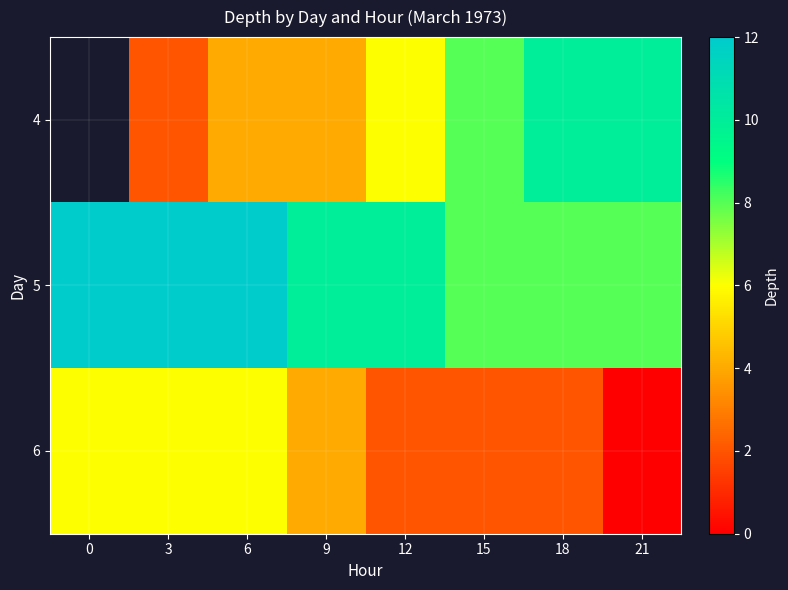

What is the average value of the 5 series?

10.0